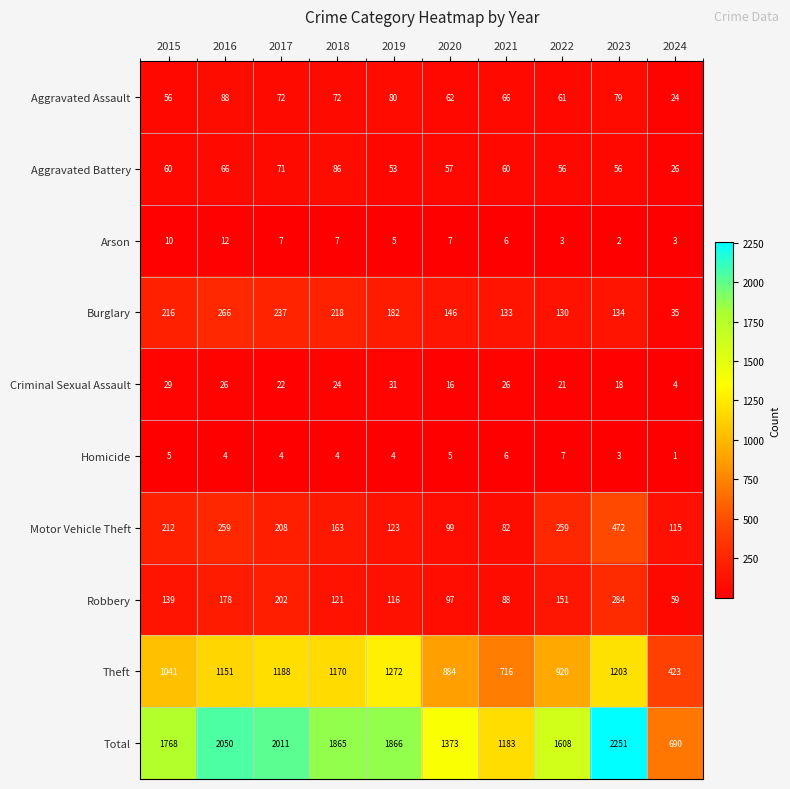

Count the number of data series in this chart.

10